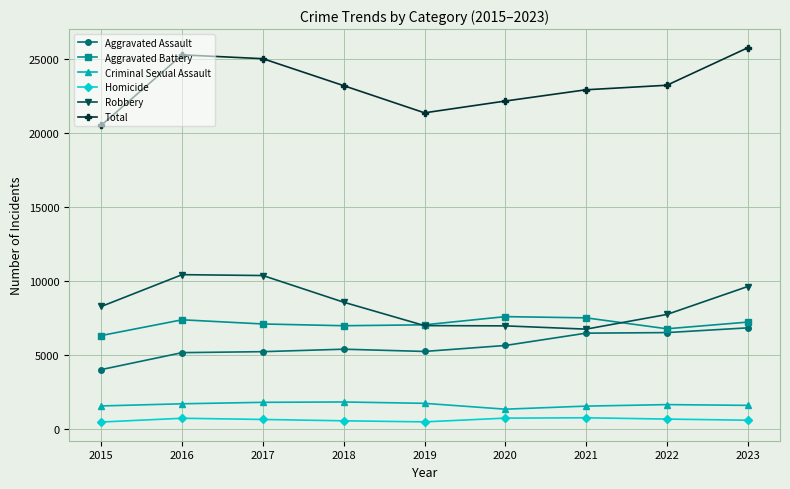

How many data points in Robbery are less than 8272?

4